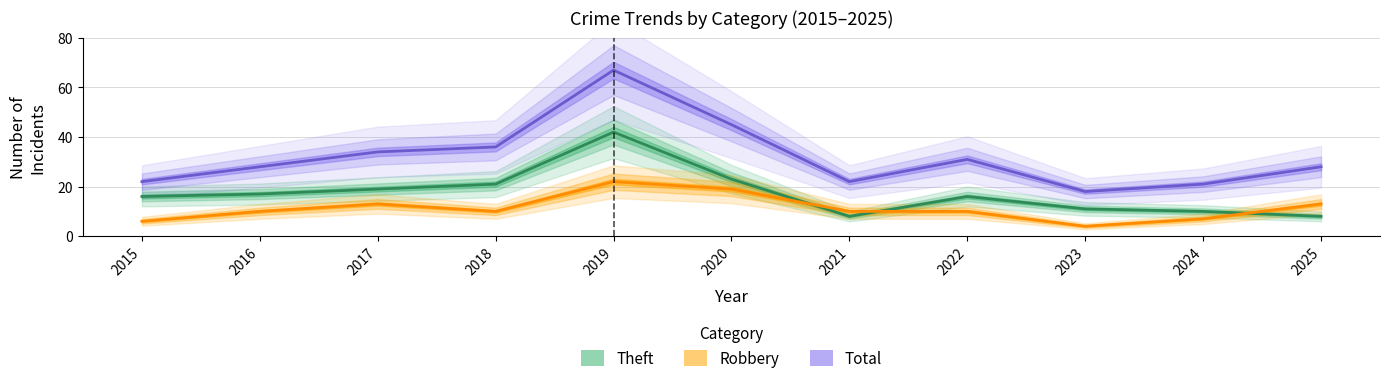

What is the total value across all series at 2021?

40